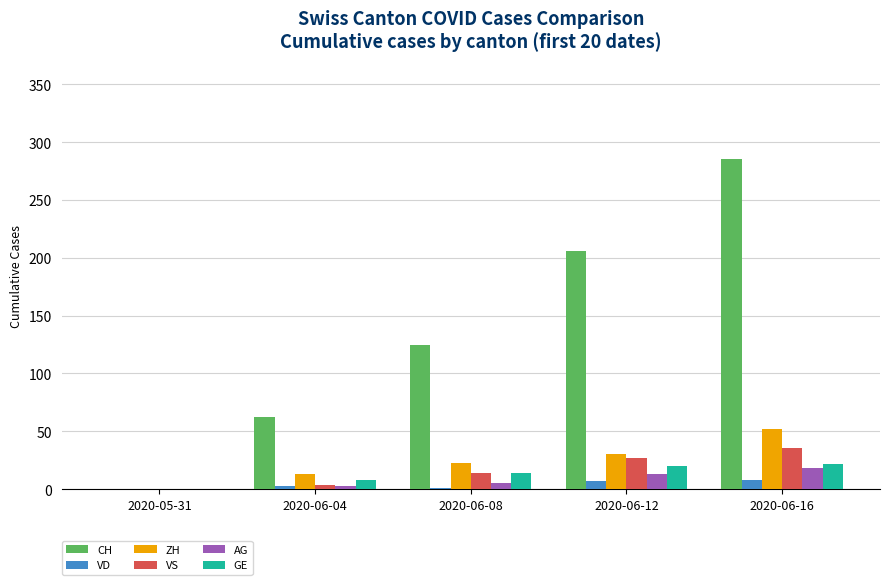

Which series changed the most between 2020-05-31 and 2020-06-04?

CH